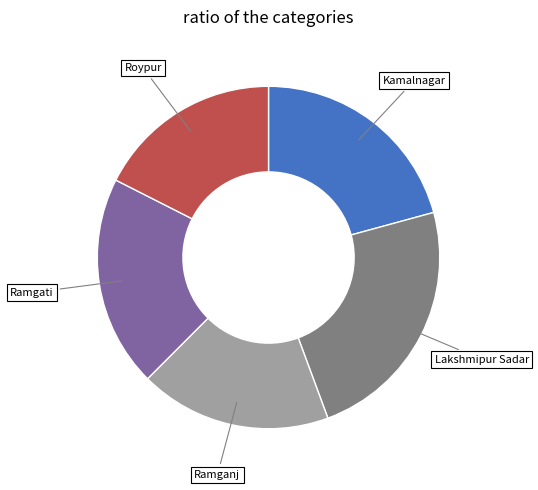

Do Roypur and Ramganj together represent more than half of the pie?

No